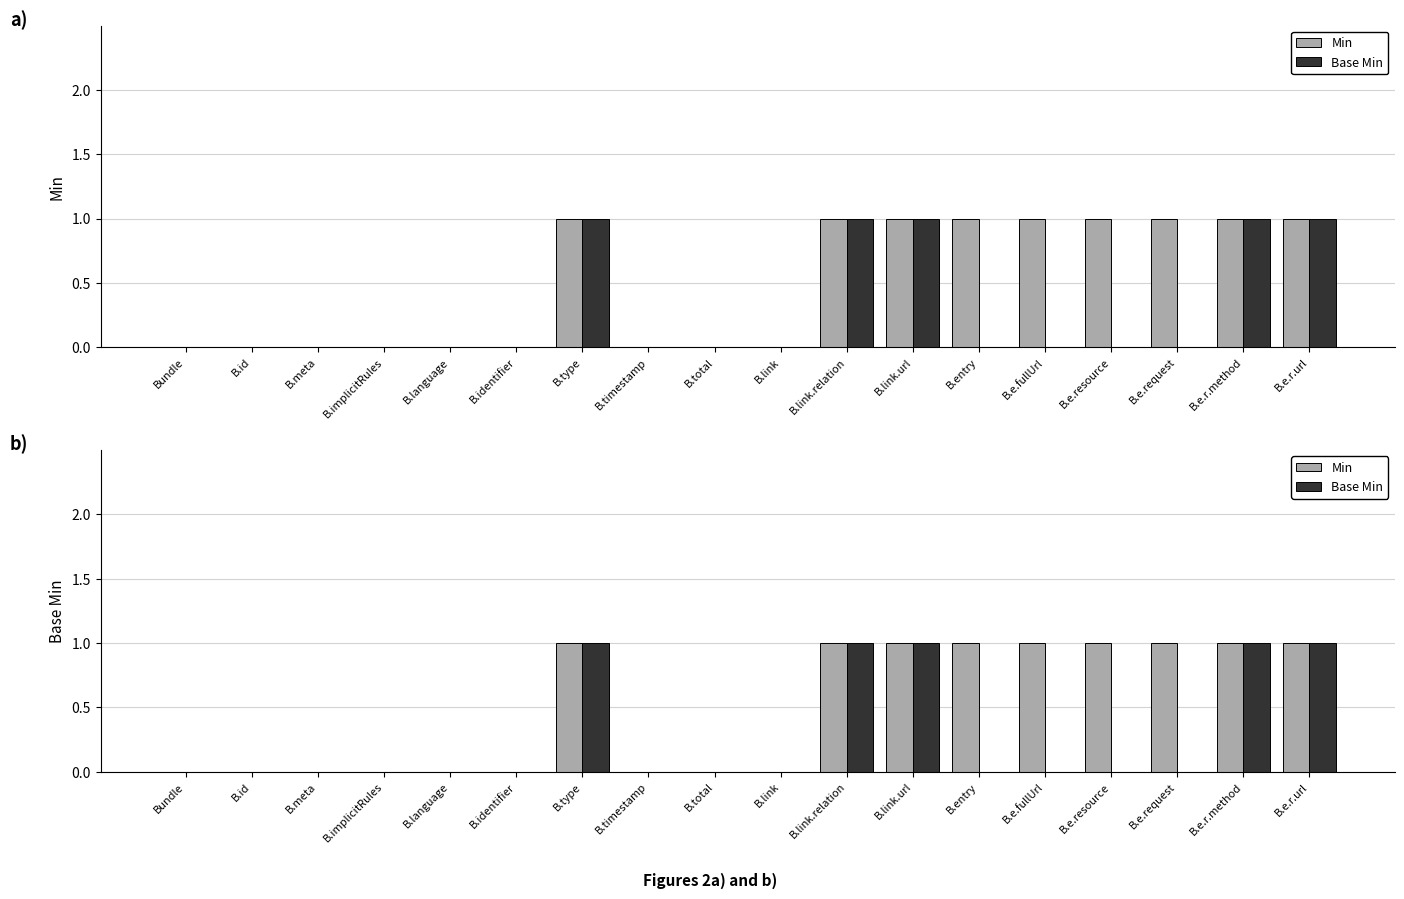

Count the number of categories in the chart.

18